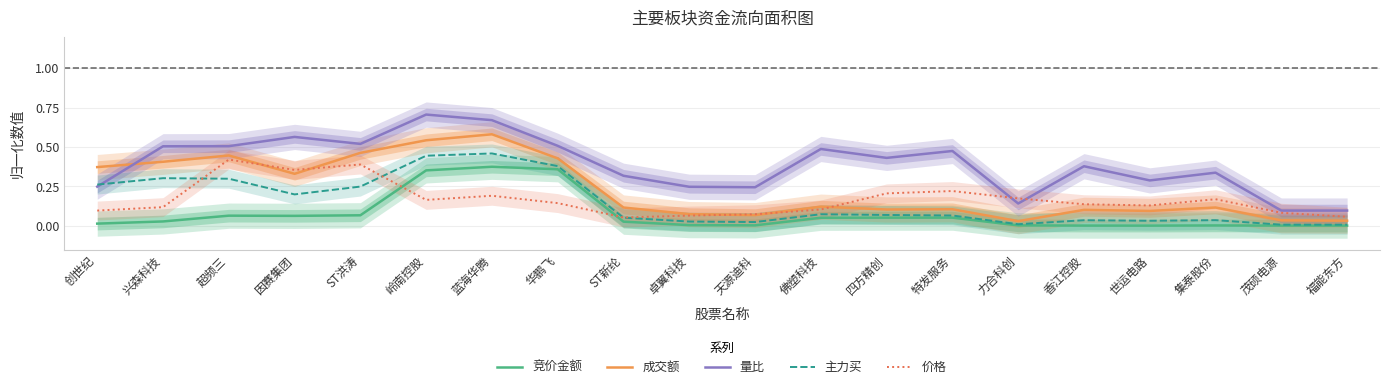

Between which two adjacent categories do 量比 and 主力买 first intersect?

创世纪 and 兴森科技